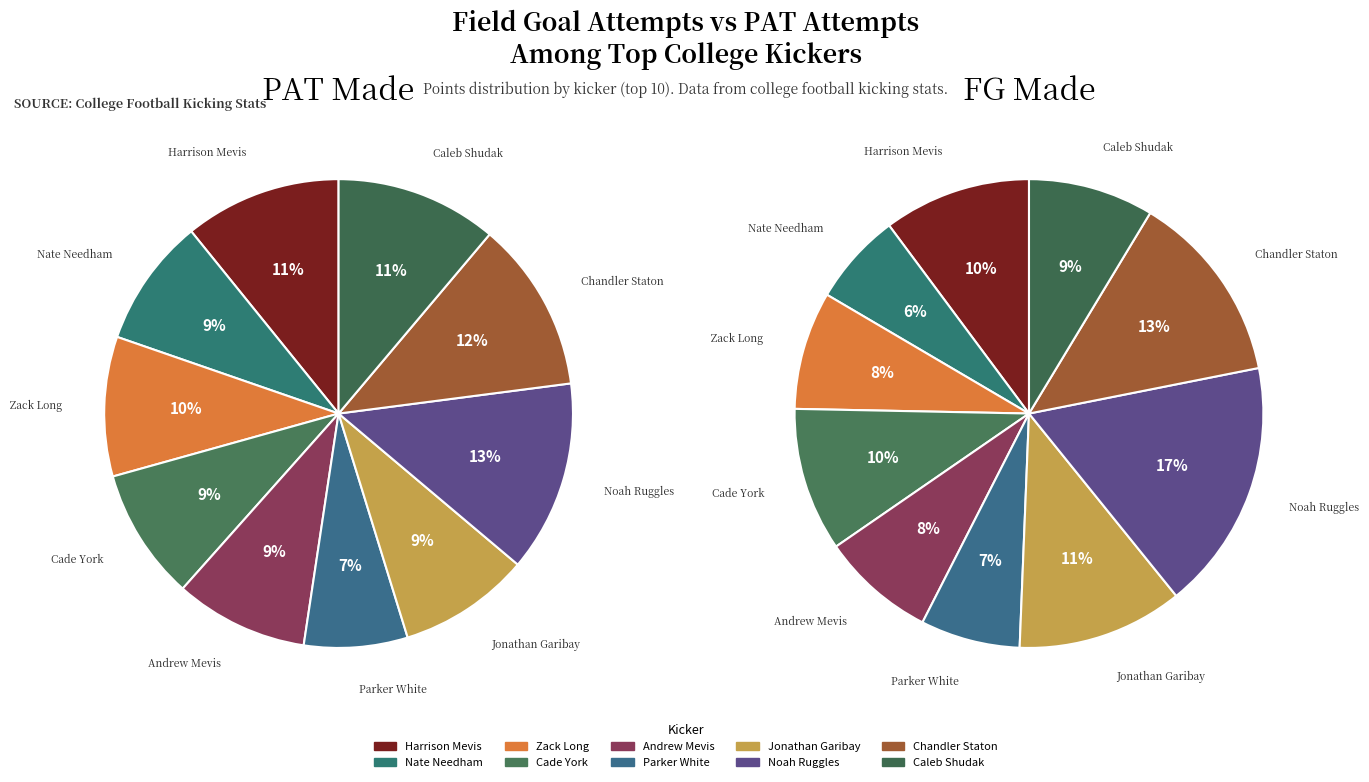

To the nearest percent, what is the difference between the Harrison Mevis and Zack Long slice percentages?

2%